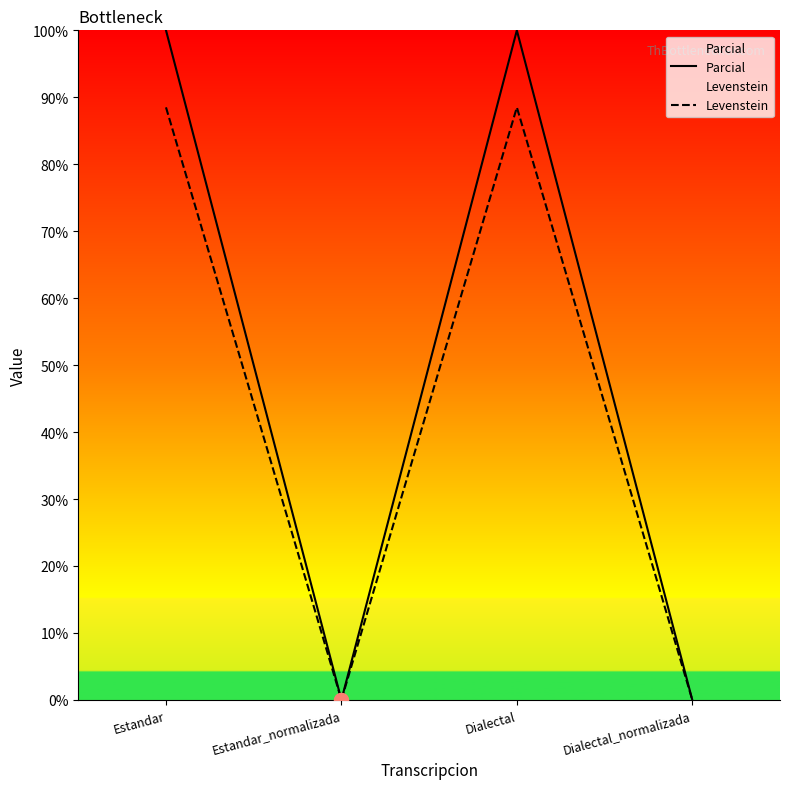

Does the chart have visible grid lines?

No